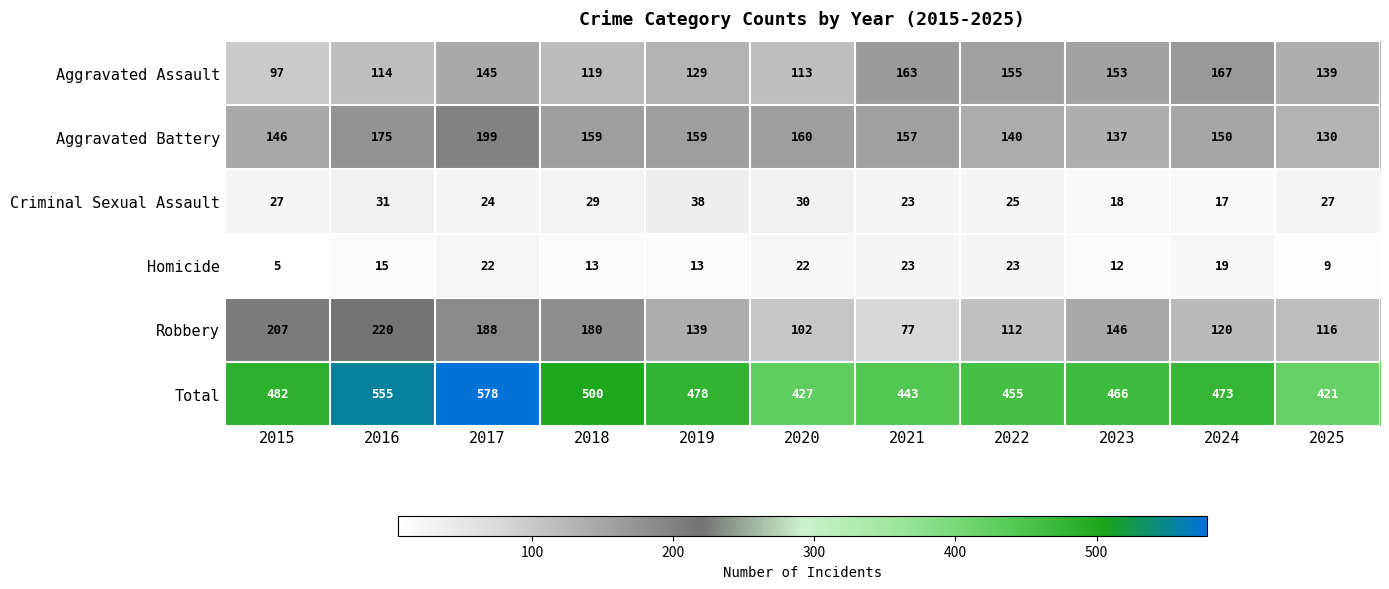

How many categories are shown in the chart?

11